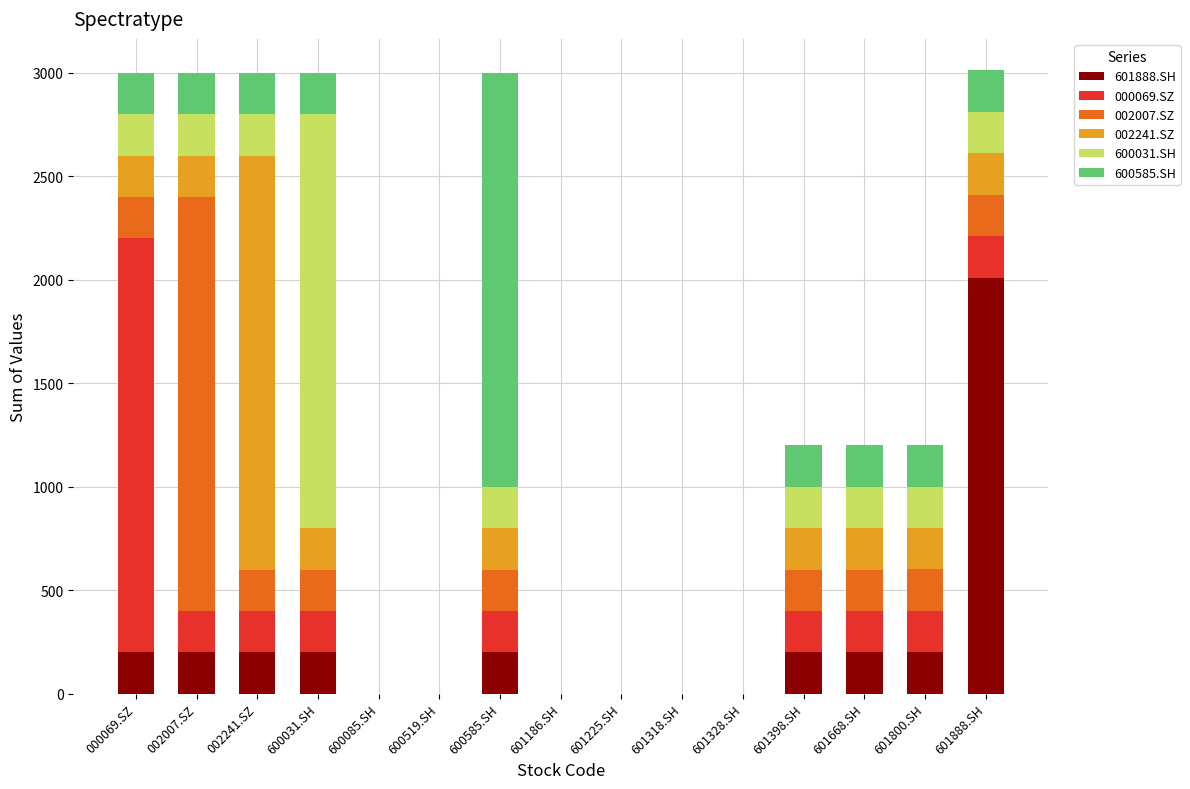

At which label does 601888.SH reach its peak?

601888.SH